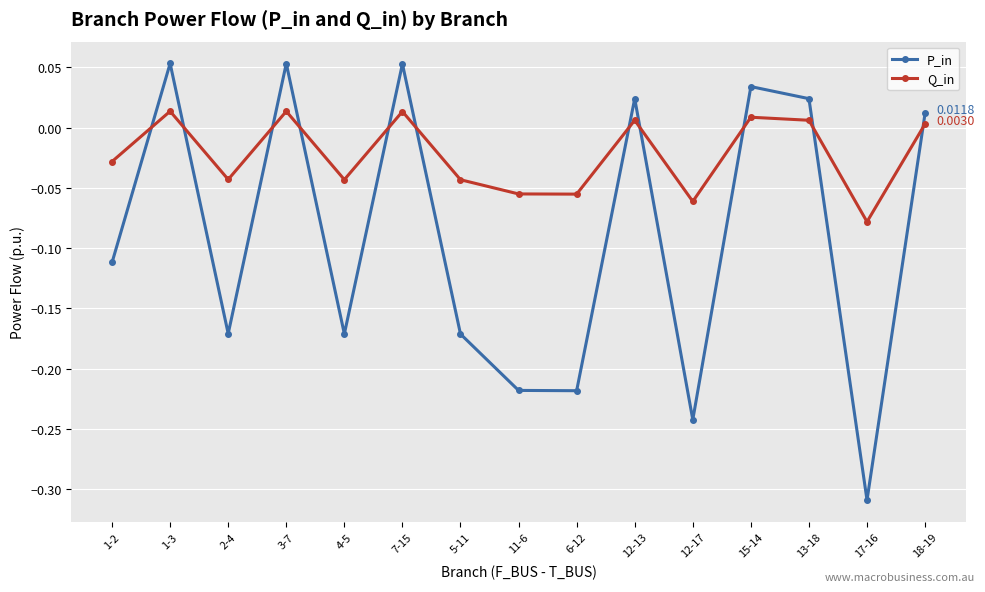

Is this an area chart (filled region under the line)?

No